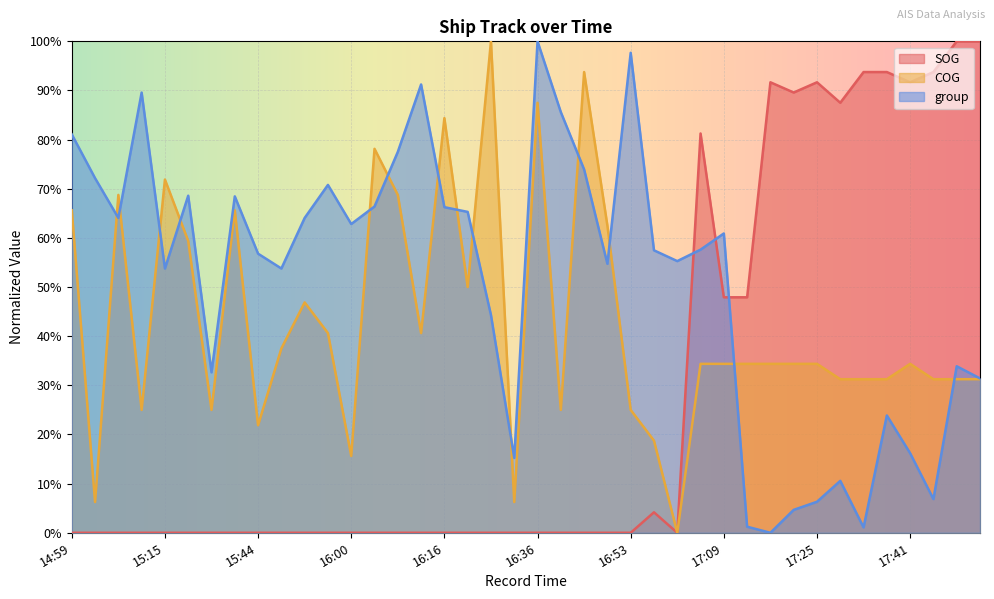

What position from the left is 16:16?

17